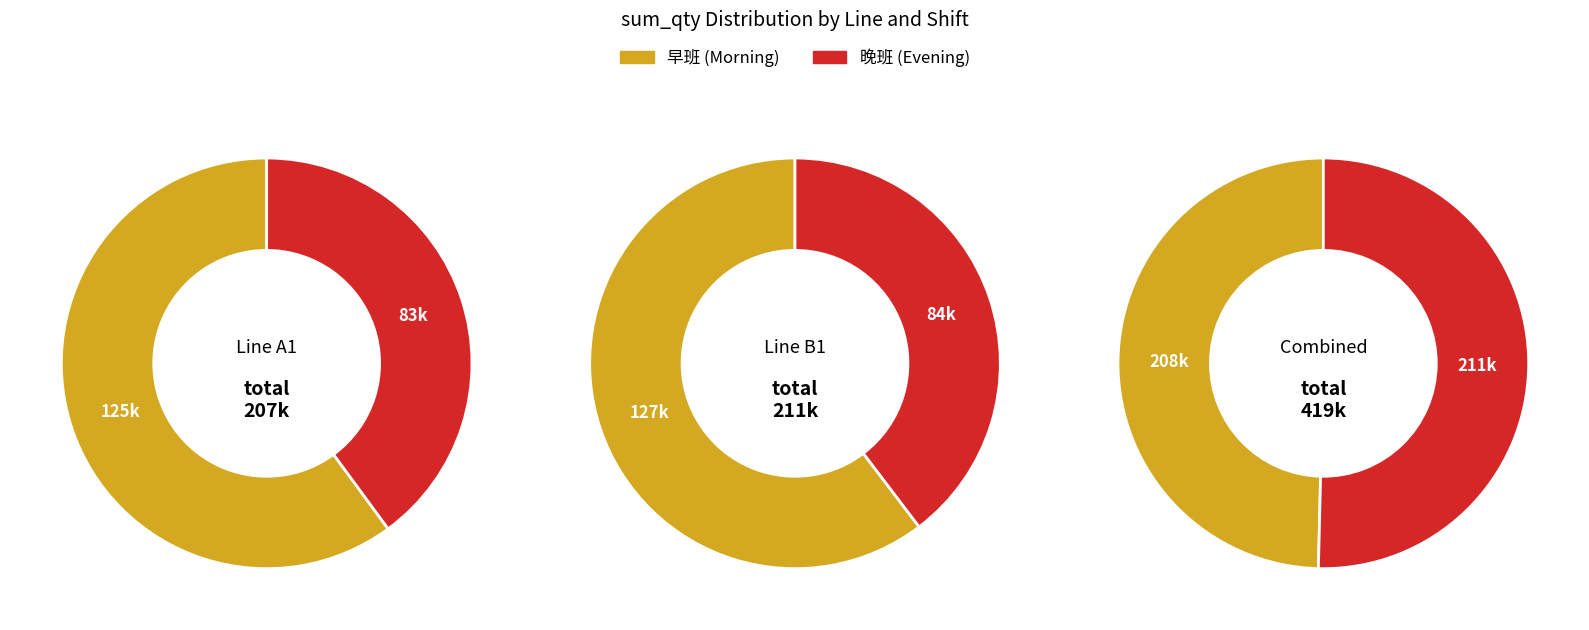

Is 8 the majority of the pie?

No